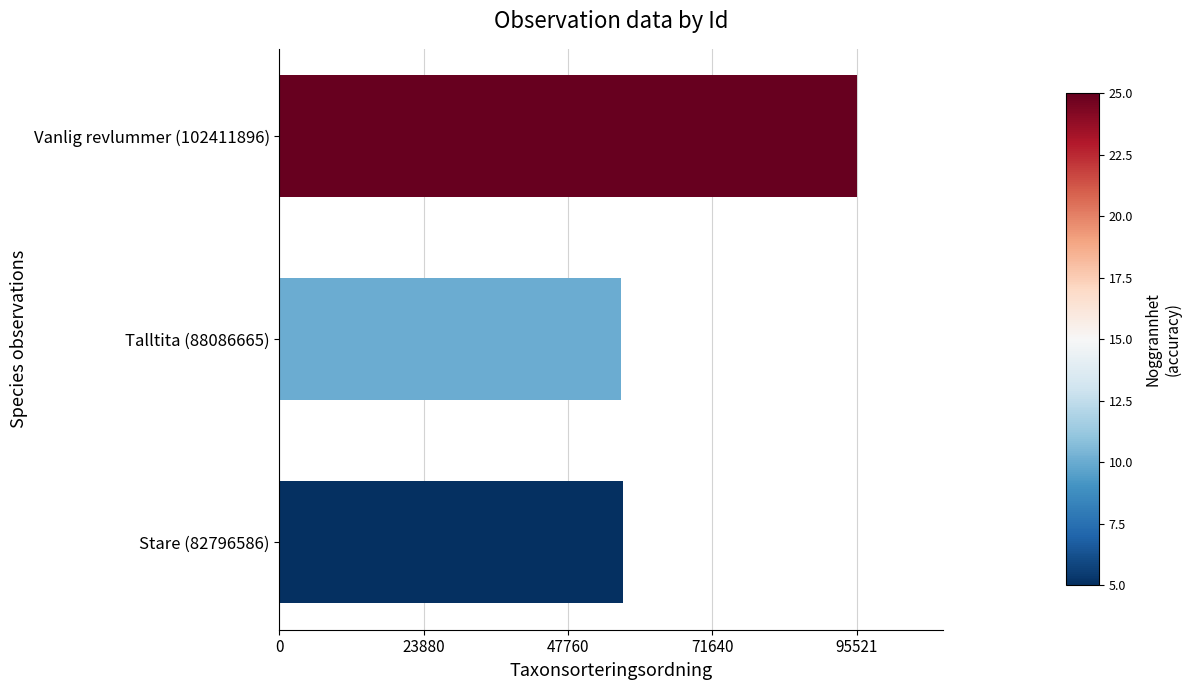

What is the difference between the second highest and minimum values?

239